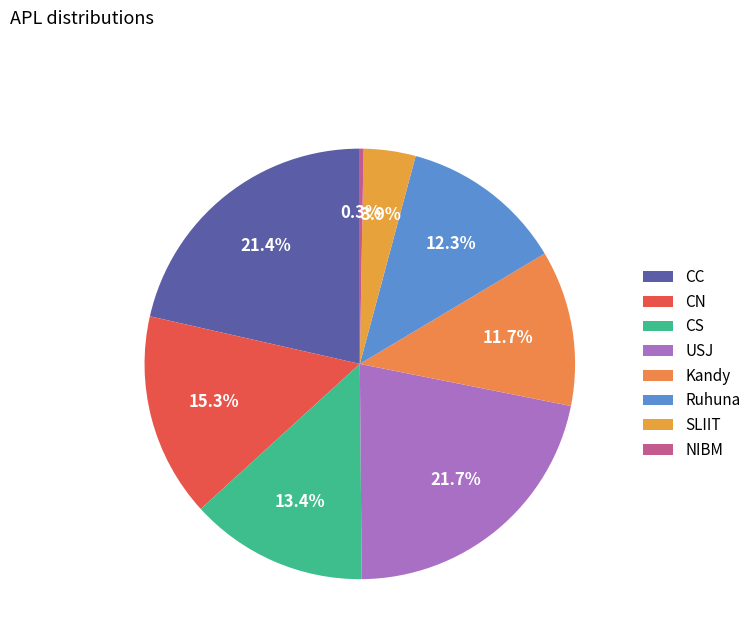

To the nearest percent, what portion does CN represent?

15%